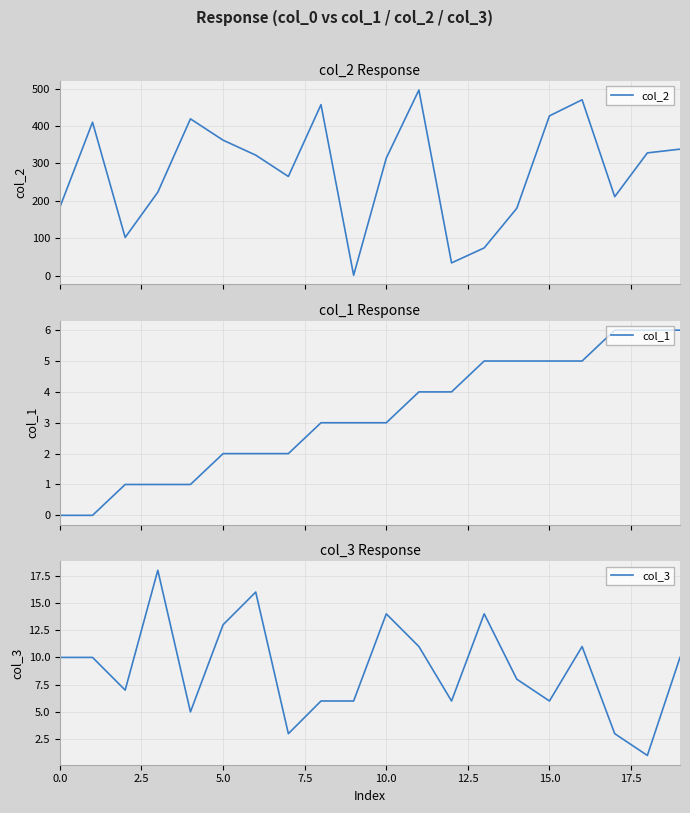

True or false: col_3 has a value of 6 at 15.0.

True